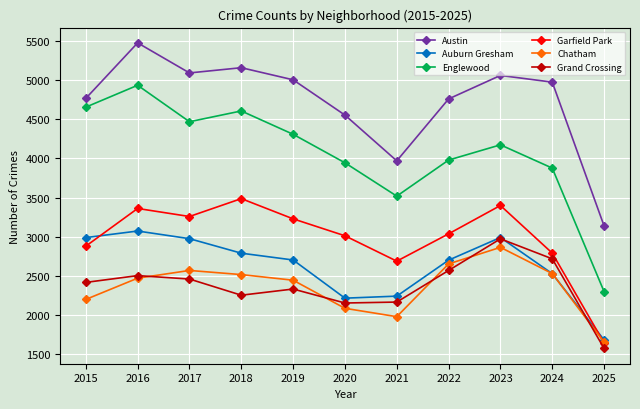

At 2015, list the series in order from largest to smallest.

Austin, Englewood, Auburn Gresham, Garfield Park, Grand Crossing, Chatham